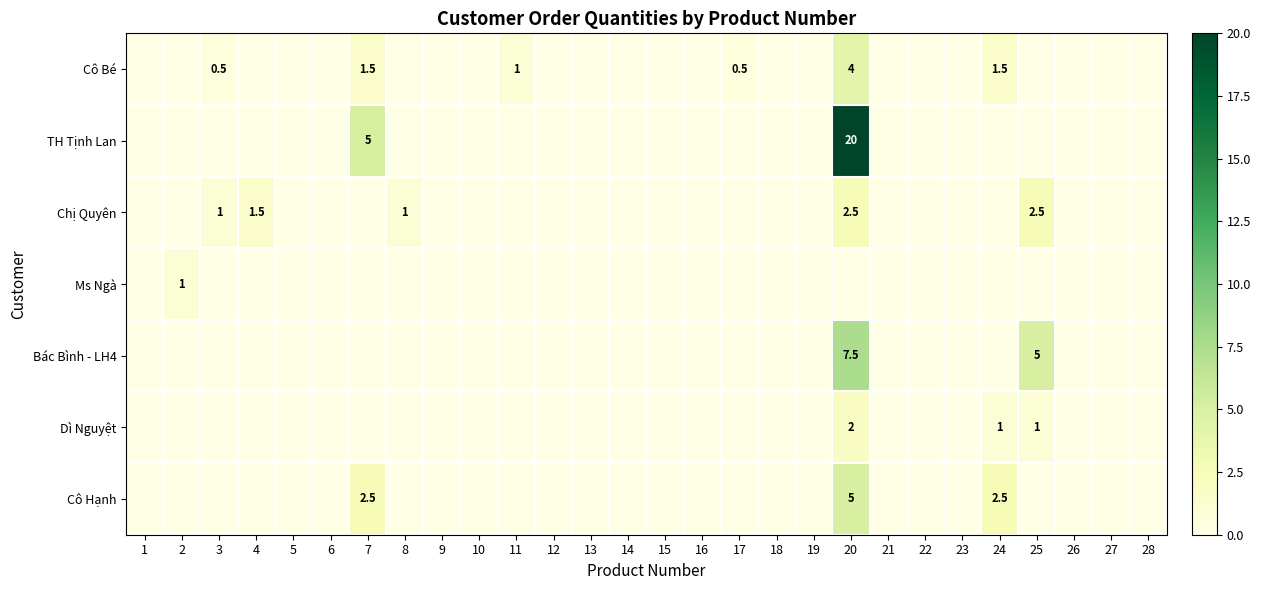

True or false: Ms Ngà has a value of 1.7 at 2.

False